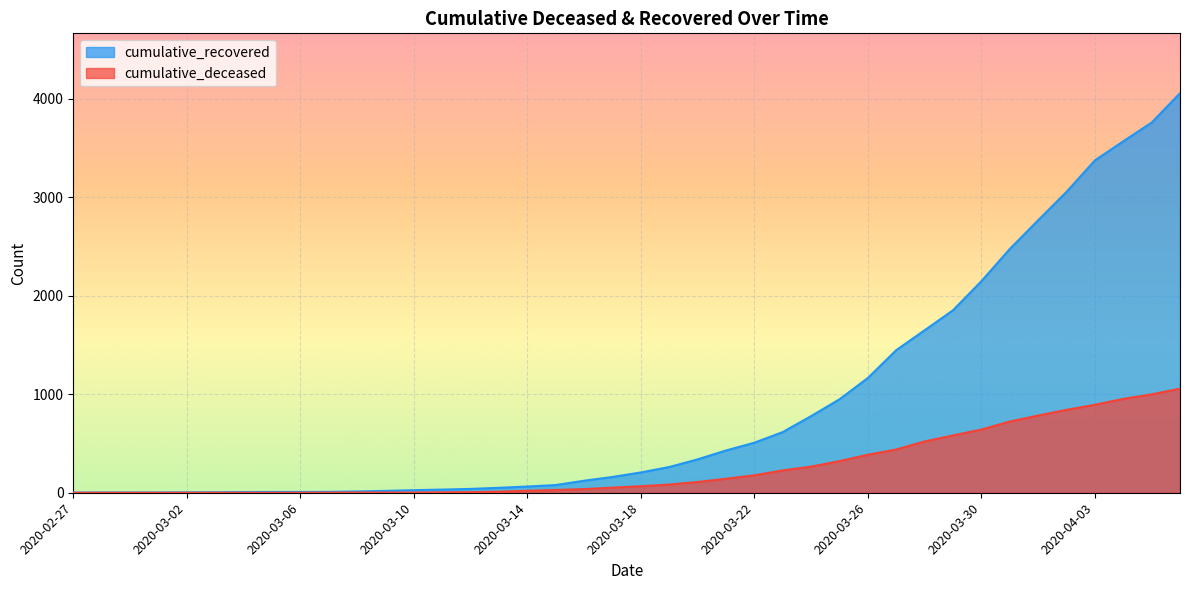

Which series has the largest total across all categories?

cumulative_recovered